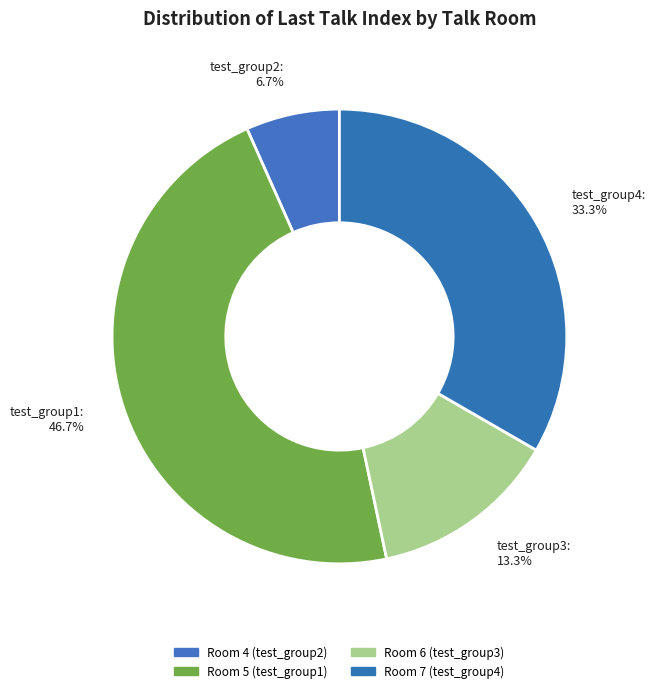

Count the number of slices in the pie.

4